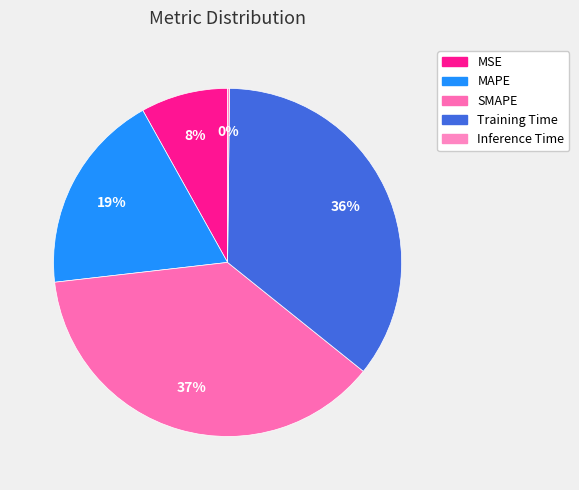

True or false: SMAPE accounts for 37% of the total.

True